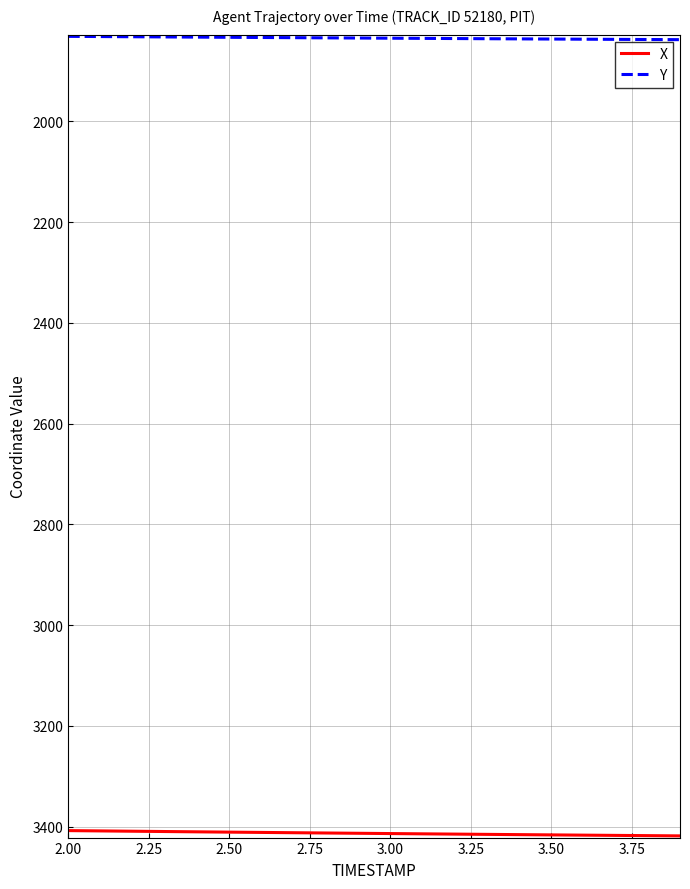

Which series has the largest total across all categories?

X